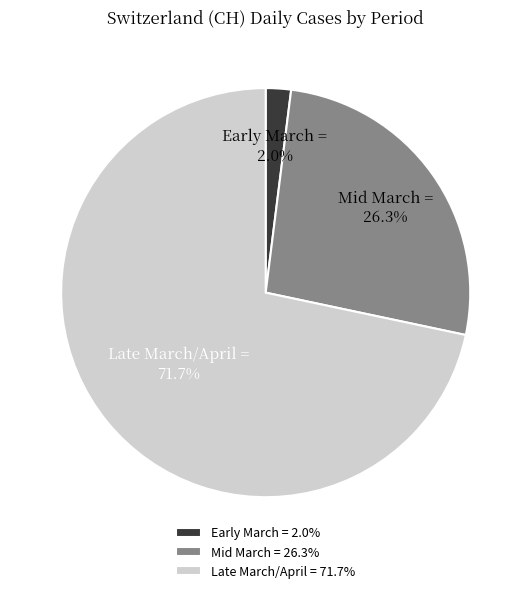

Does Mid March account for over 50% of the chart?

No